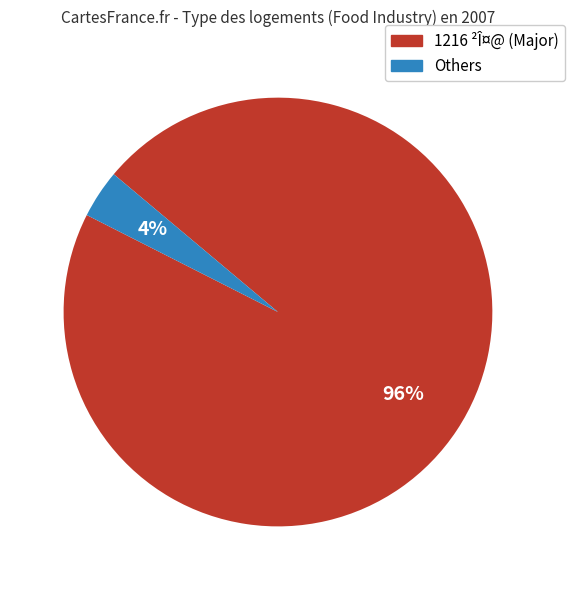

To the nearest percent, what is the average slice percentage?

50%